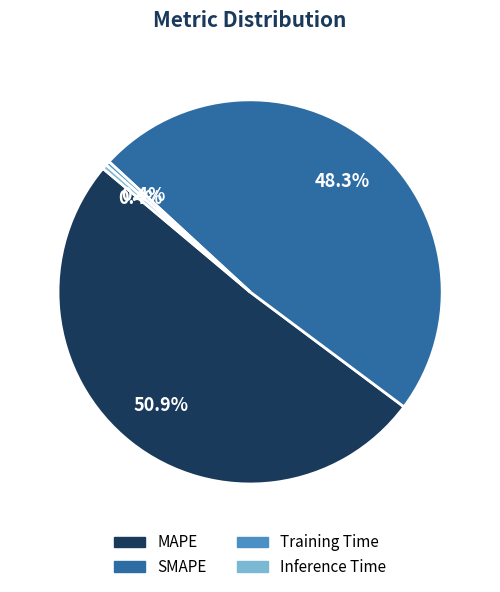

Is SMAPE the majority of the pie?

No